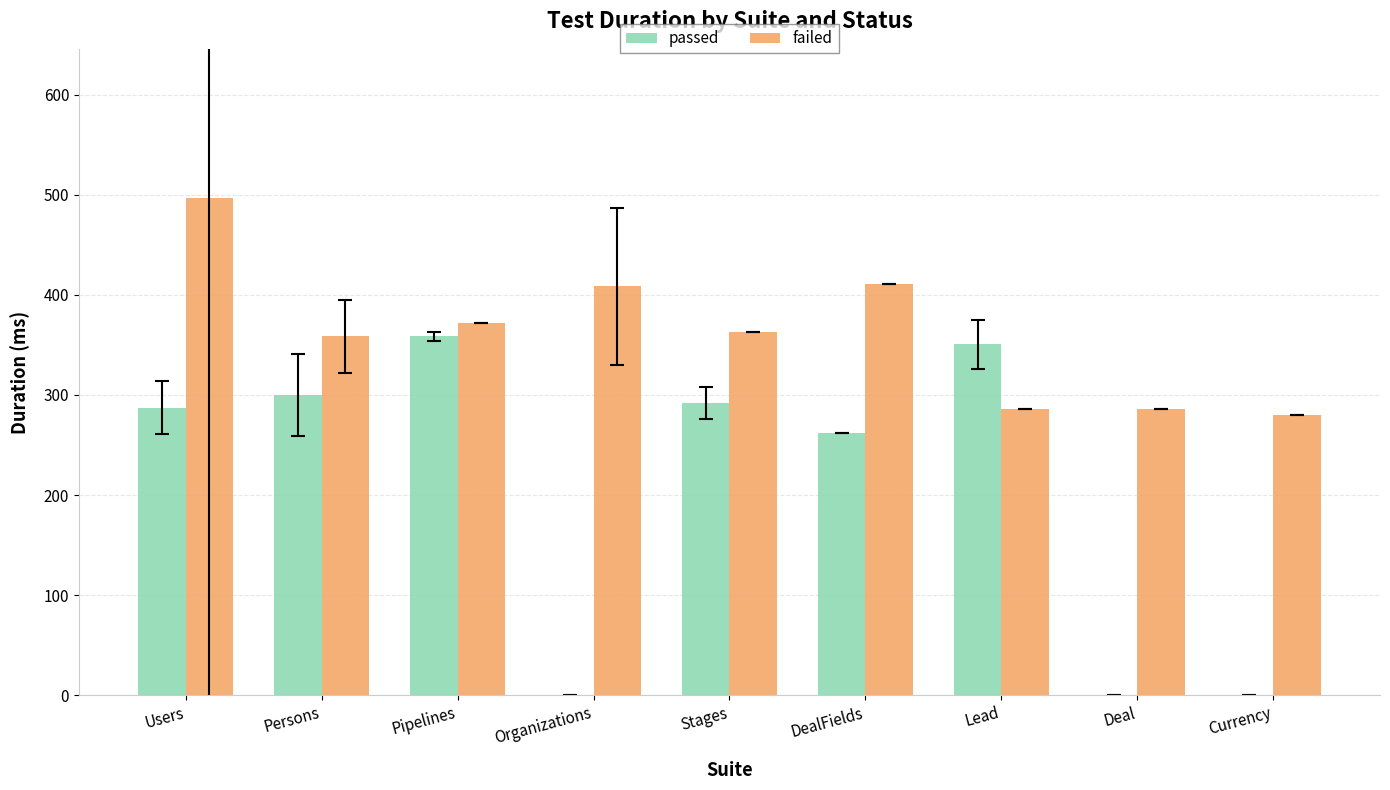

Where is passed nearest to the value 179?

DealFields